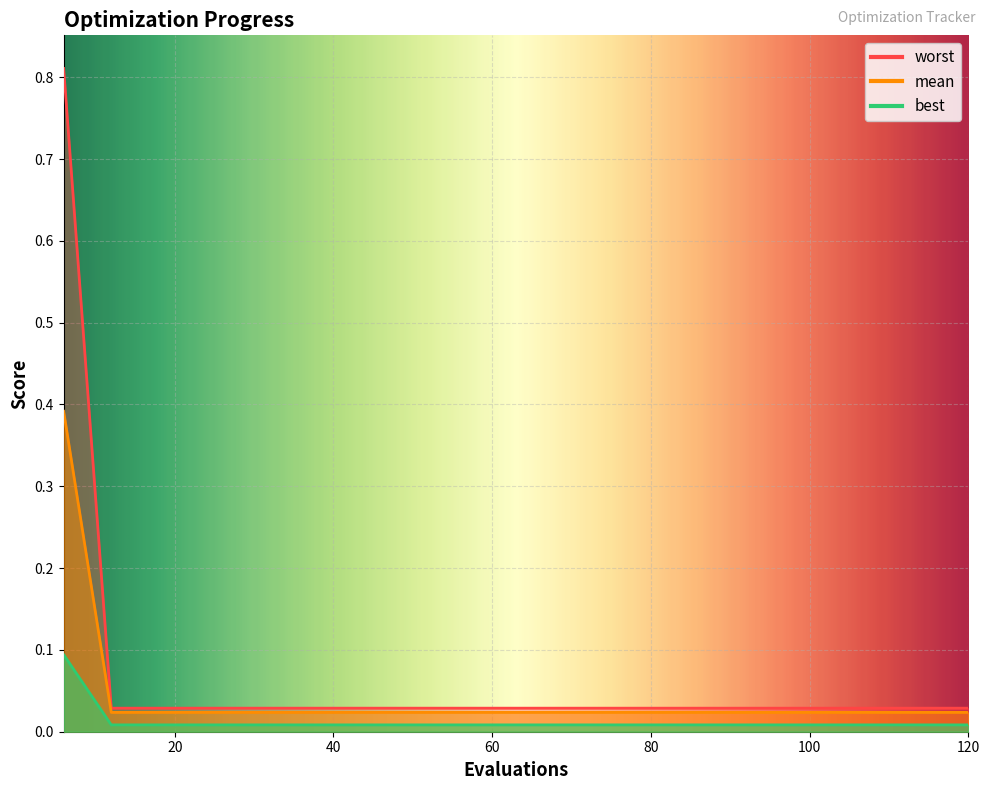

Count the number of categories in the chart.

20